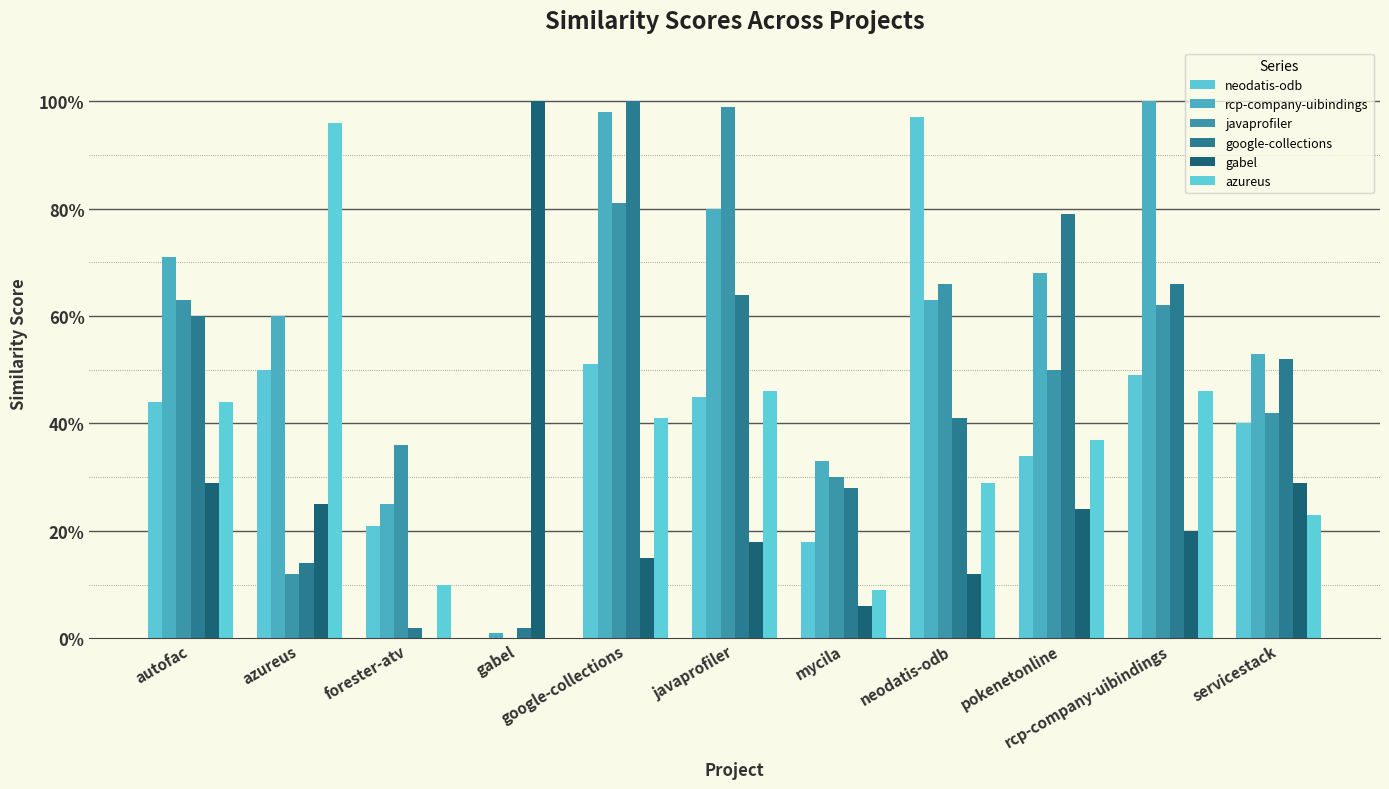

At how many categories does at least one series exceed 0?

11